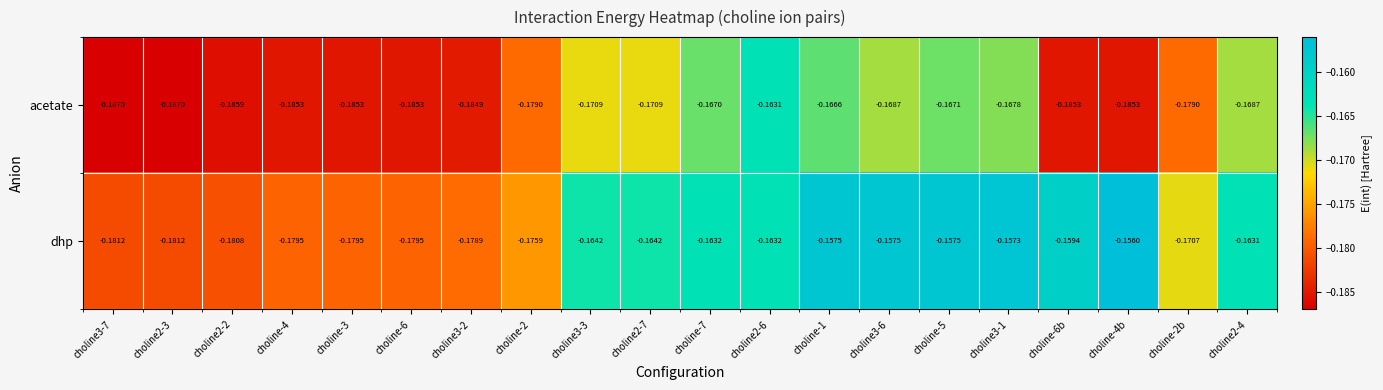

Which series changed the most between choline-5 and choline-2b?

dhp